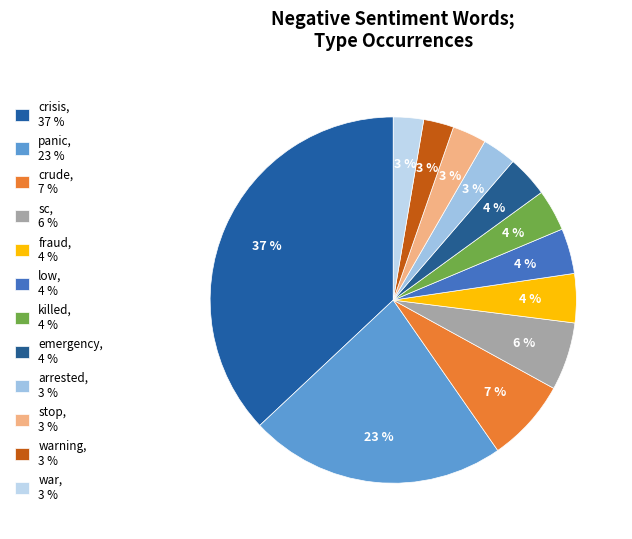

To the nearest percent, what is the average slice percentage?

8%